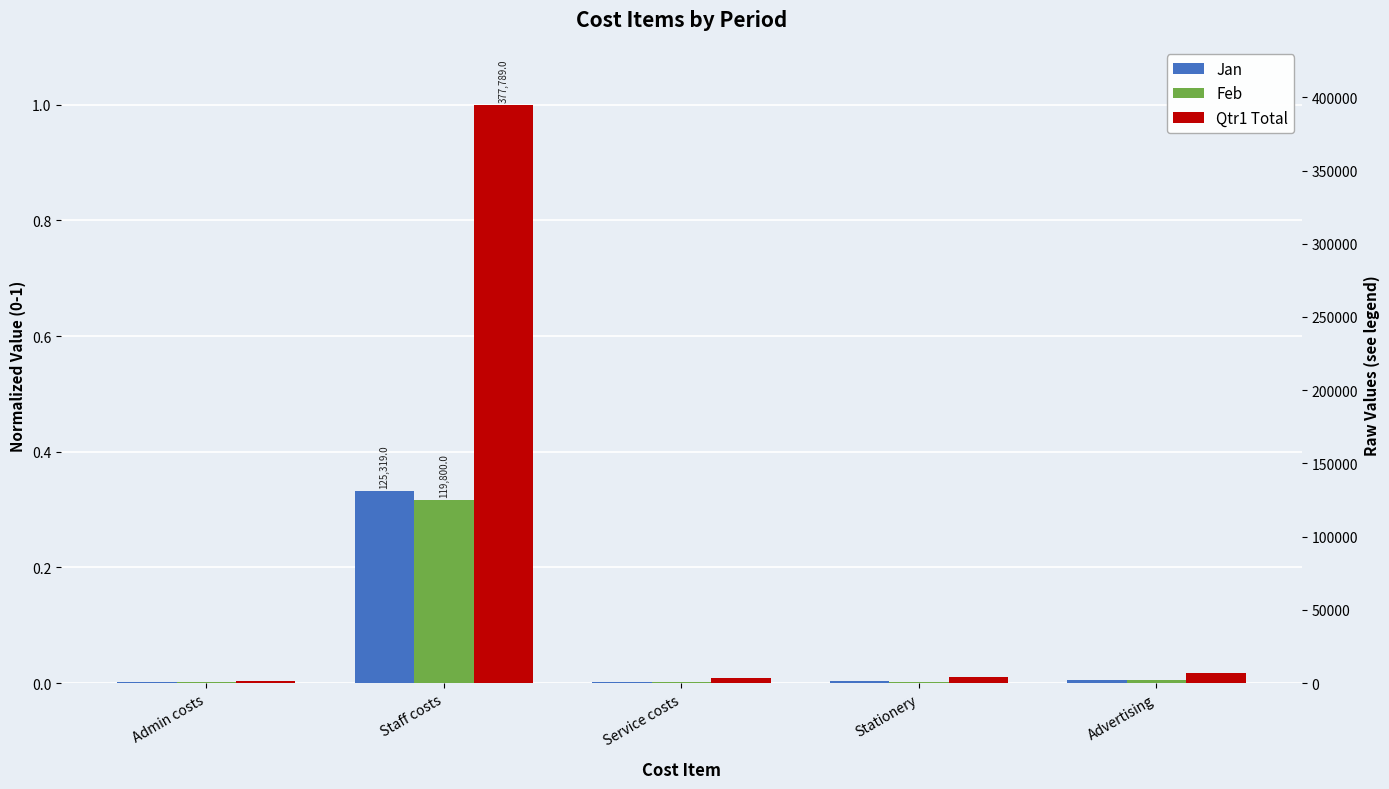

What is the average value of the Feb series?

0.1